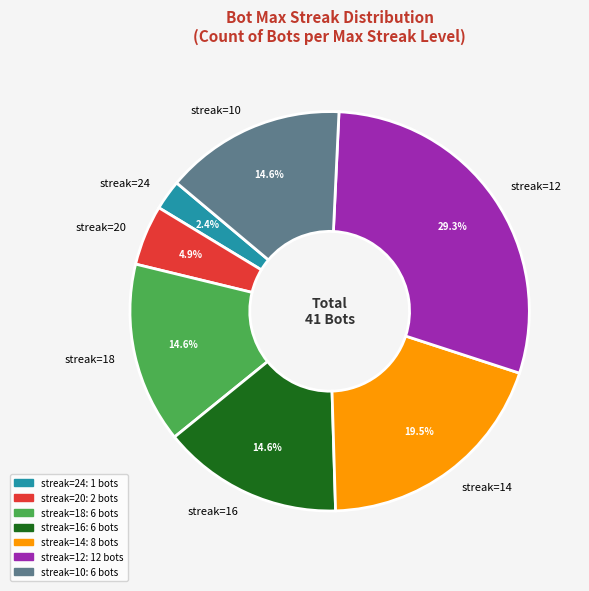

Does any single category account for the majority?

No